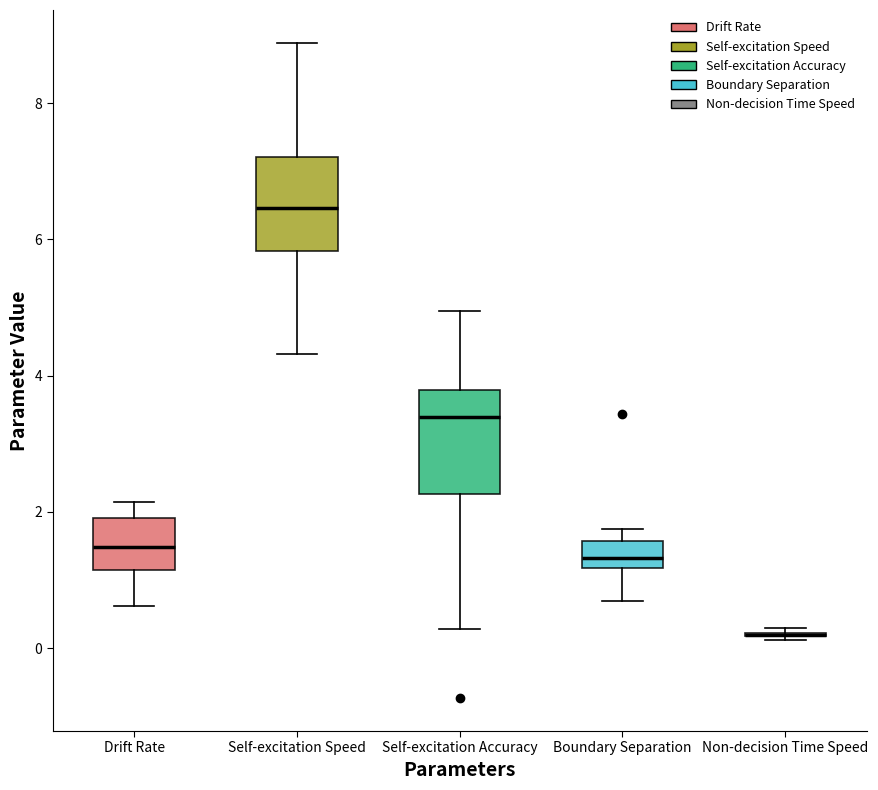

Where is the lower edge of the box for Self-excitation Speed on the y-axis? The values are not printed on the chart, so give them approximately, as read against the axis.

5.8